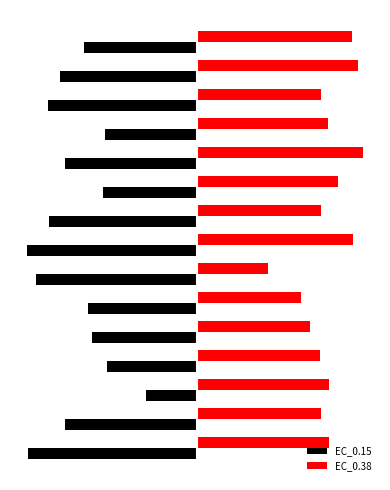

What is the difference between the maximum and minimum values in the EC_0.15 series?

66.2